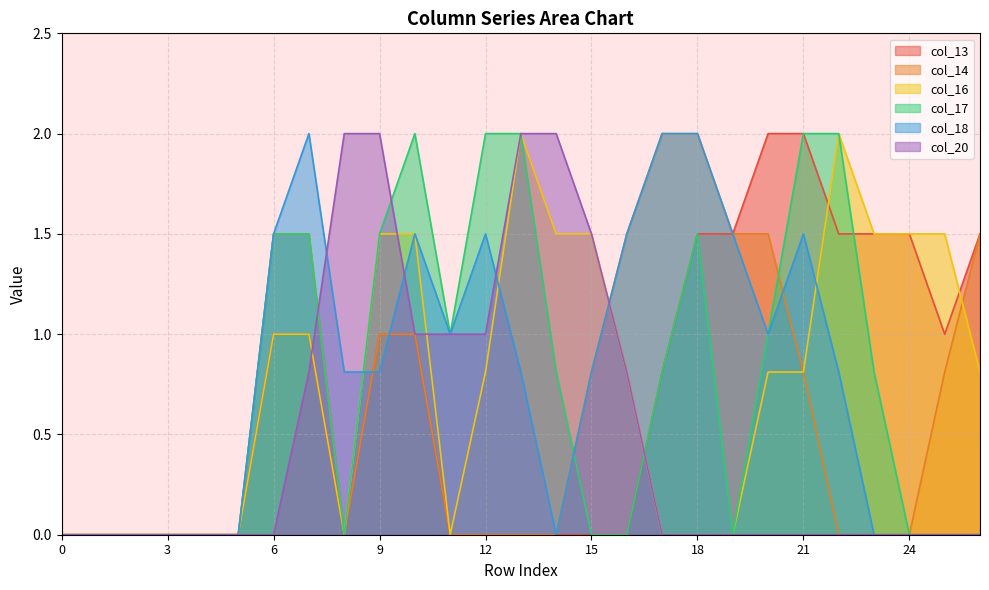

What is the difference between the highest and lowest values at 23?

1.5